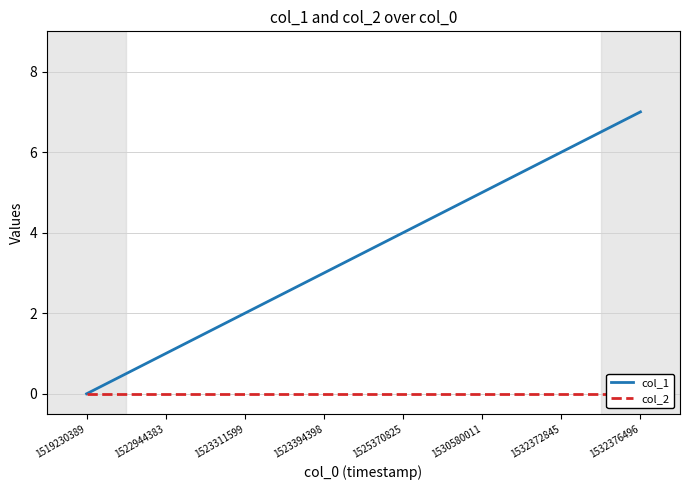

True or false: col_1 and col_2 cross at least once.

False